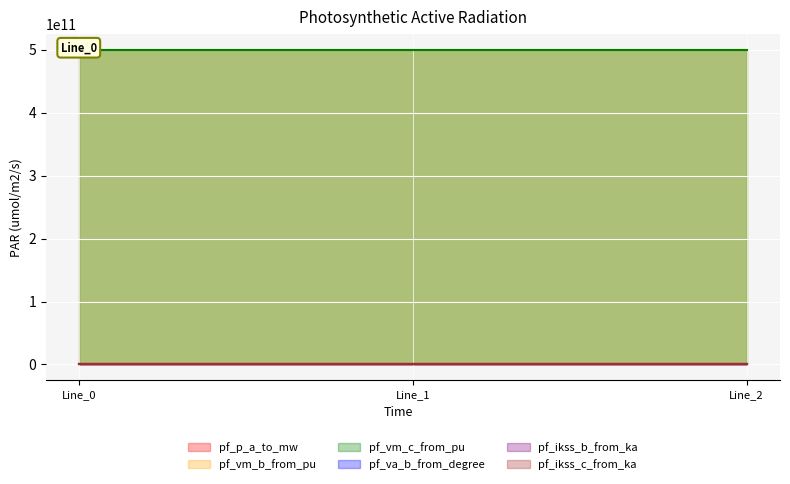

At how many categories does at least one series exceed 266038321560?

3